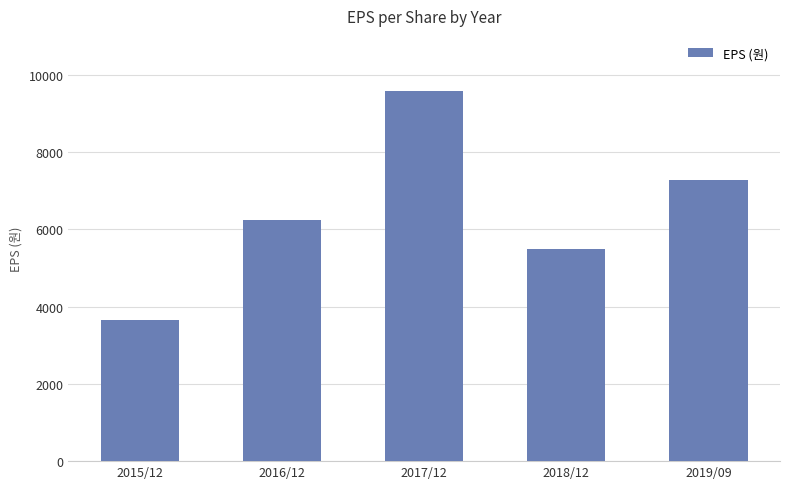

How many distinct data groups are displayed?

1